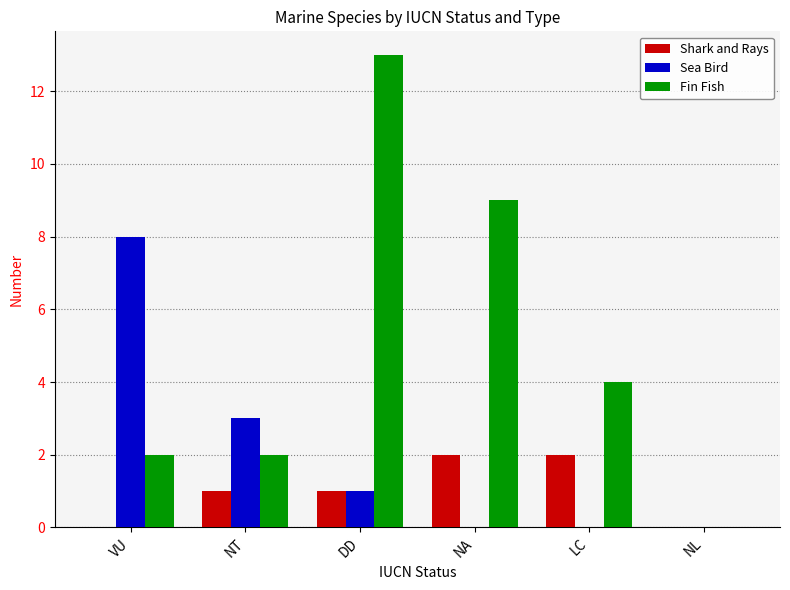

Reading left to right, what are all the values shown in this chart?

Shark and Rays: 0	1	1	2	2	0
Sea Bird: 8	3	1	0	0	0
Fin Fish: 2	2	13	9	4	0